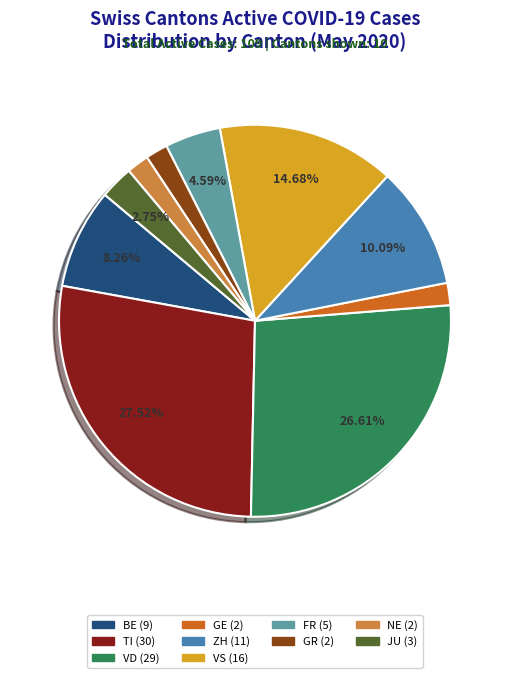

Is there a majority slice in this chart?

No